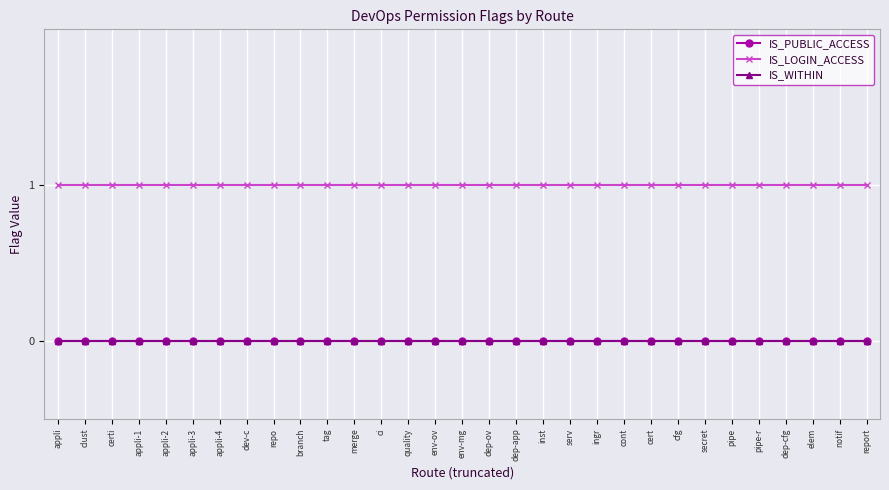

What is the value of the IS_LOGIN_ACCESS point at the 22nd from the left?

1